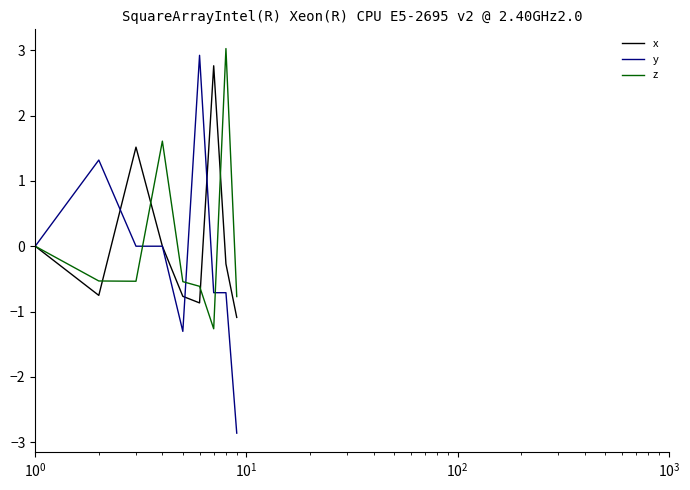

What is the maximum value for x?

2.8